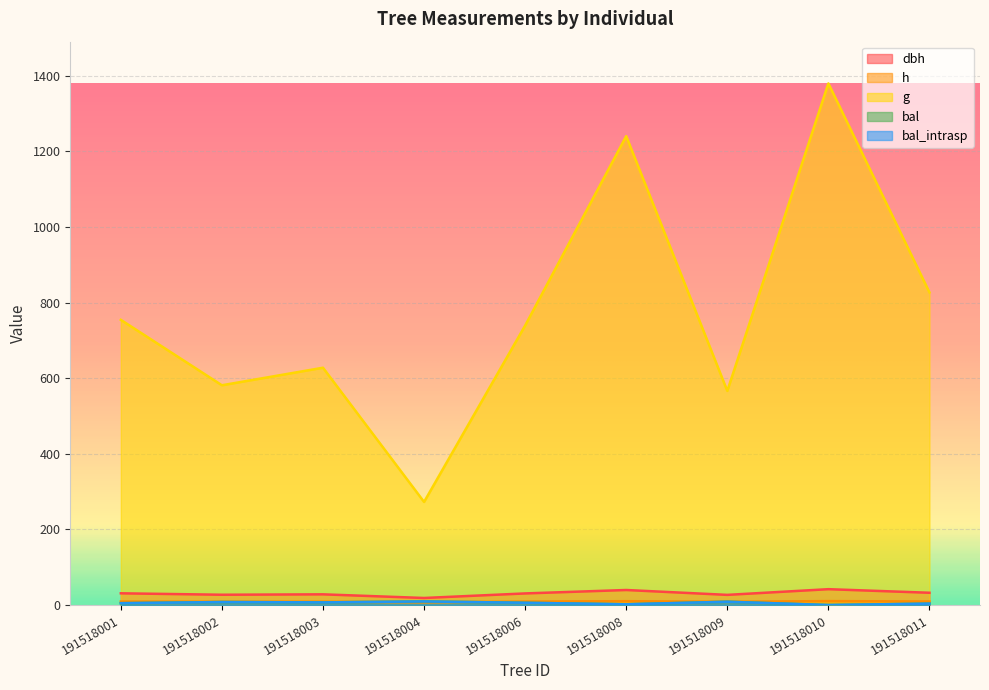

At which label does bal_intrasp first exceed 5?

191518002